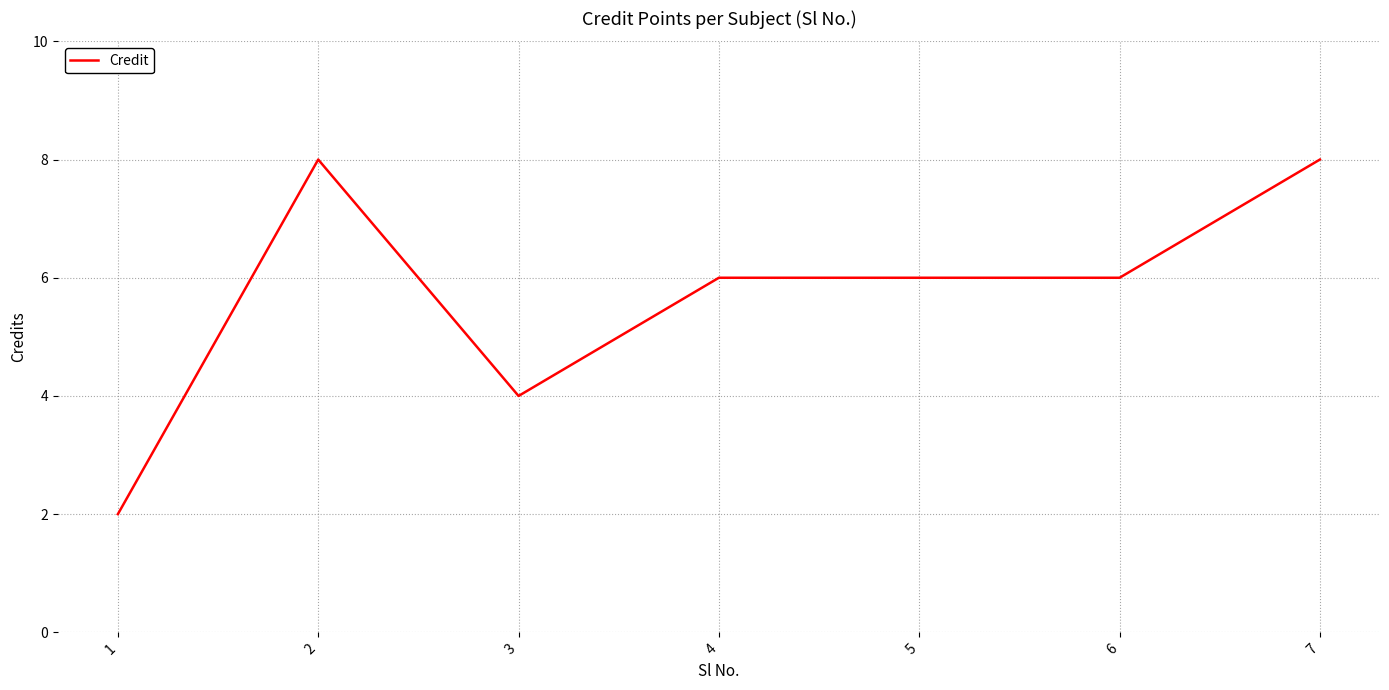

Where is the first local minimum?

3